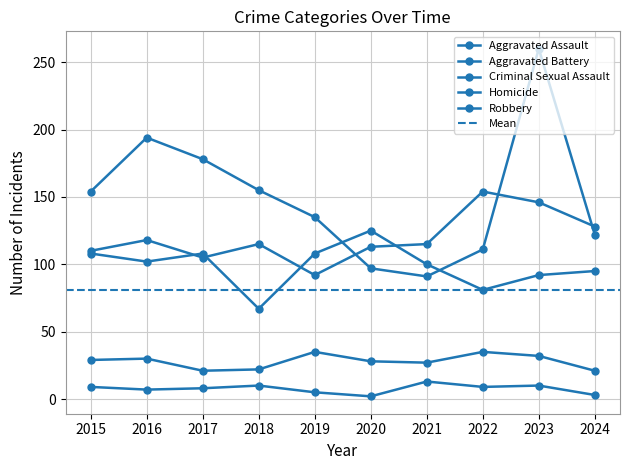

True or false: Criminal Sexual Assault has a value of 21 at 2024.

True